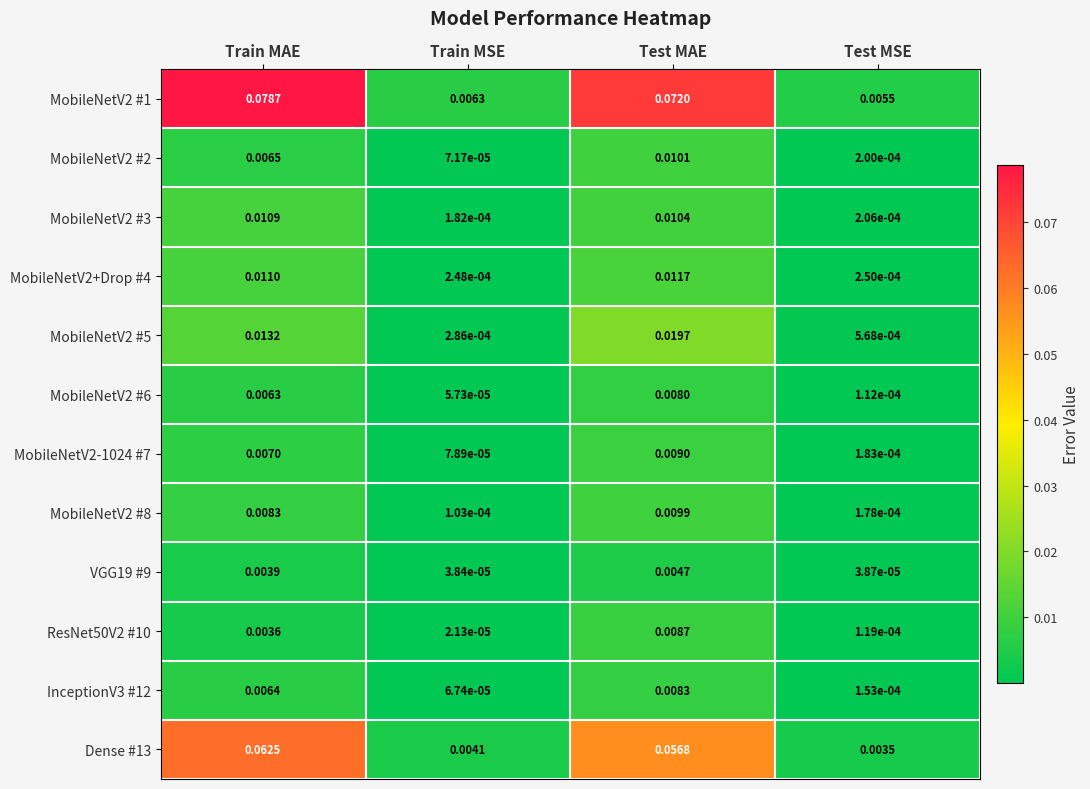

Rank the series at Test MSE from highest to lowest value.

MobileNetV2 #1, Dense #13, MobileNetV2 #5, MobileNetV2+Drop #4, MobileNetV2 #3, MobileNetV2 #2, MobileNetV2-1024 #7, MobileNetV2 #8, InceptionV3 #12, ResNet50V2 #10, MobileNetV2 #6, VGG19 #9